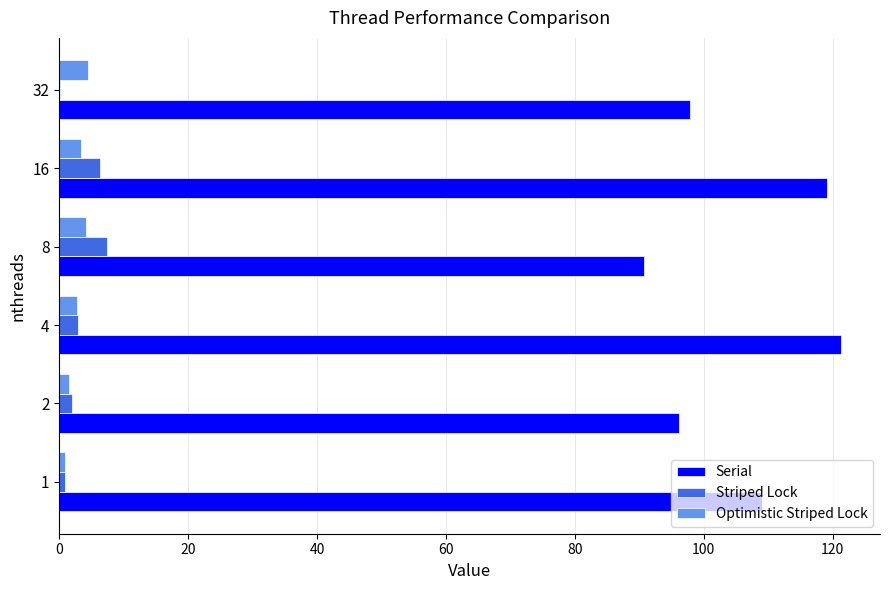

What is the maximum value shown in the chart?

121.3